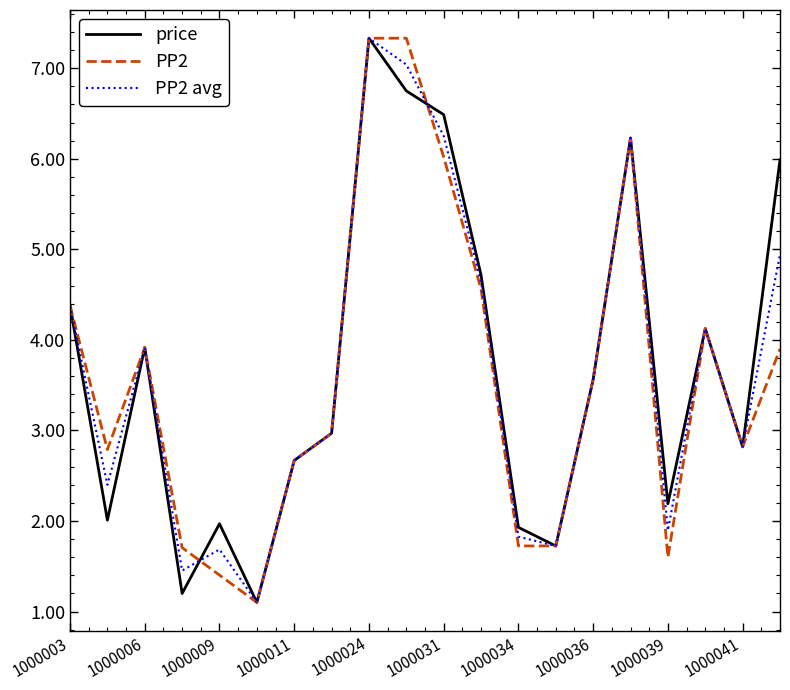

What is the difference between the second highest and minimum values in the price series?

5.6